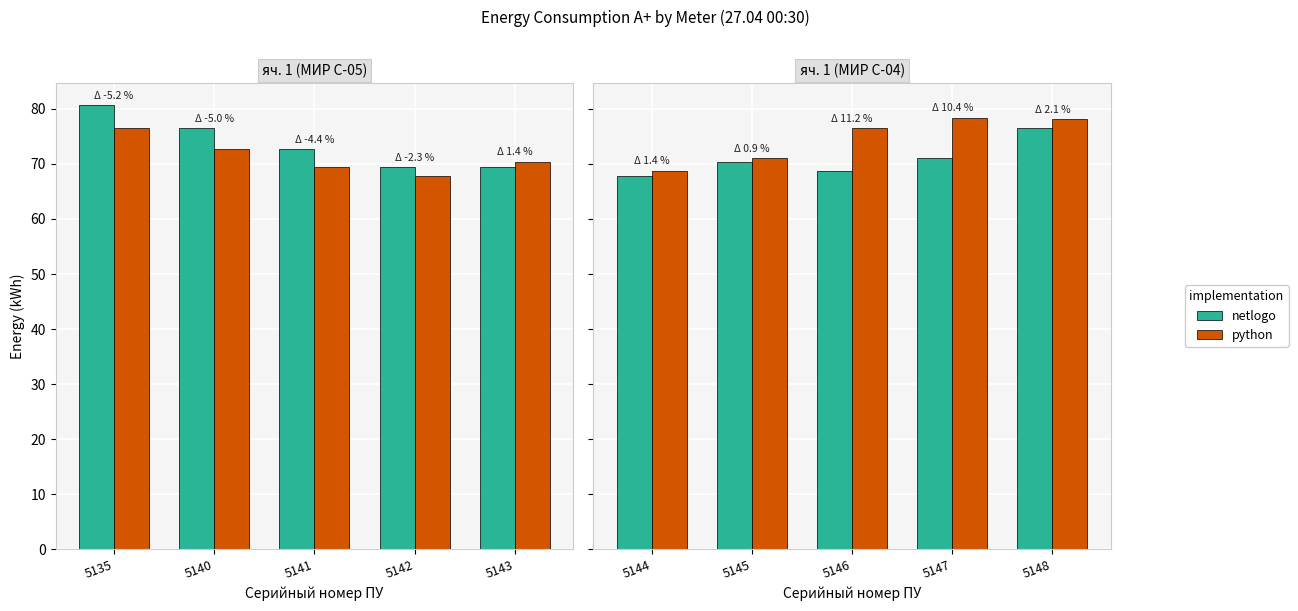

Which series has the largest total across all categories?

python